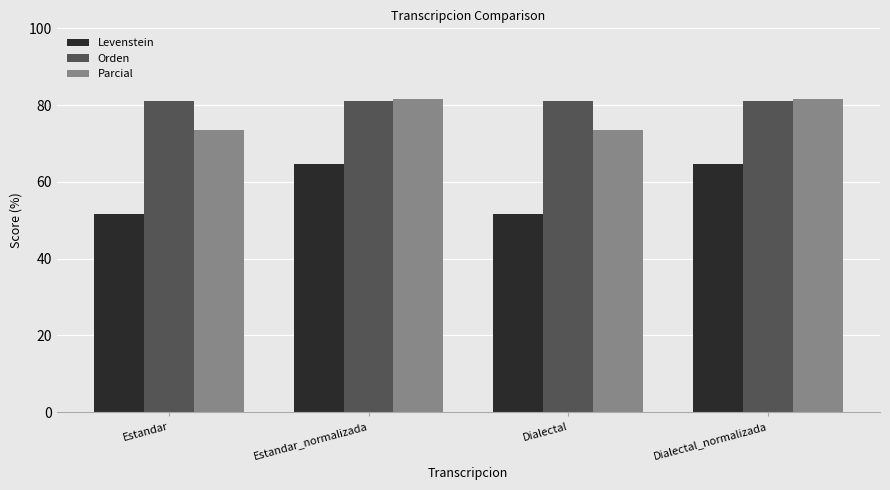

At Dialectal, list the series in order from largest to smallest.

Orden, Parcial, Levenstein